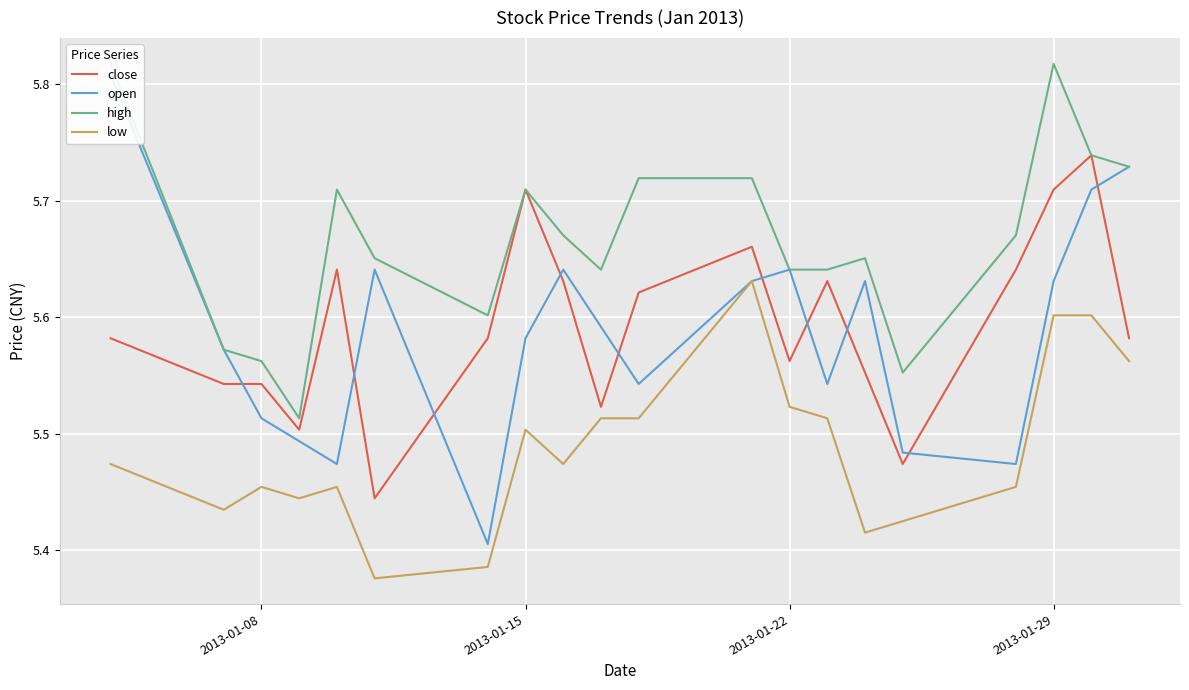

What is the smallest value displayed?

5.4